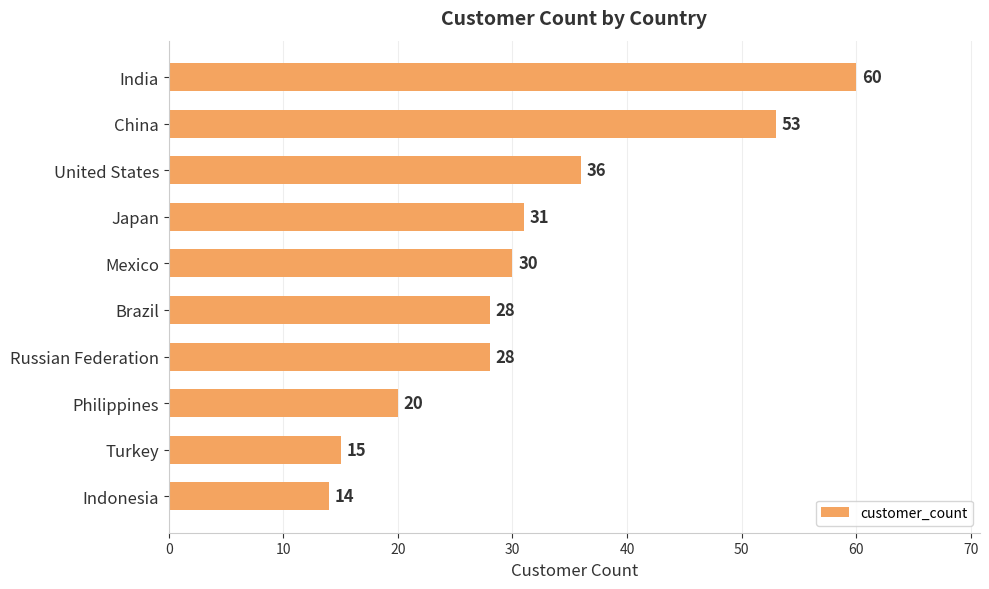

How many values are between 20 and 36?

6